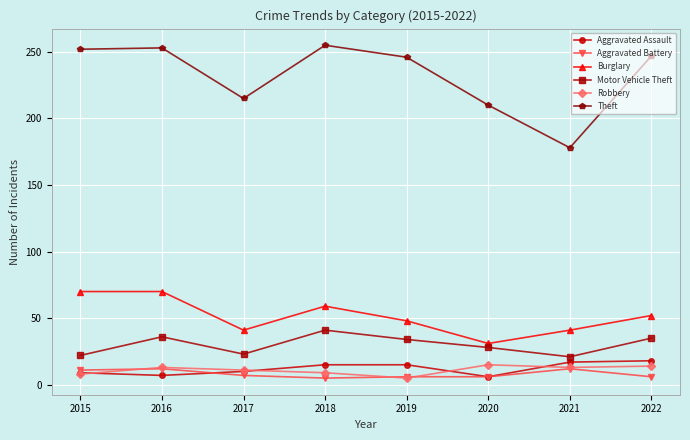

How many data points in Aggravated Assault are less than 15?

4